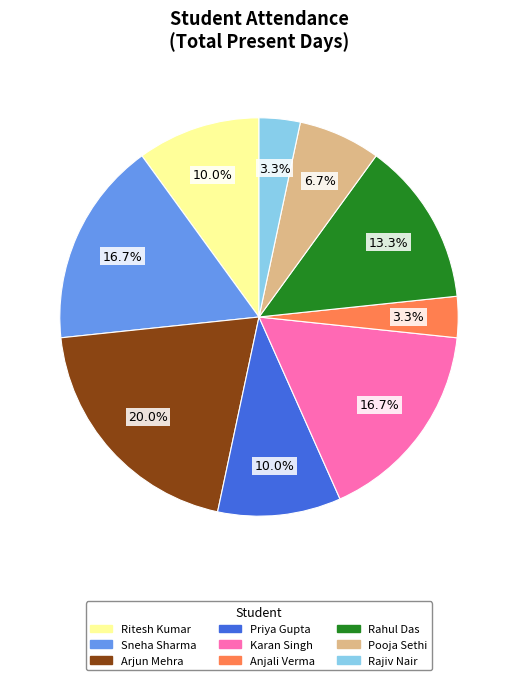

How many segments does this pie chart have?

9